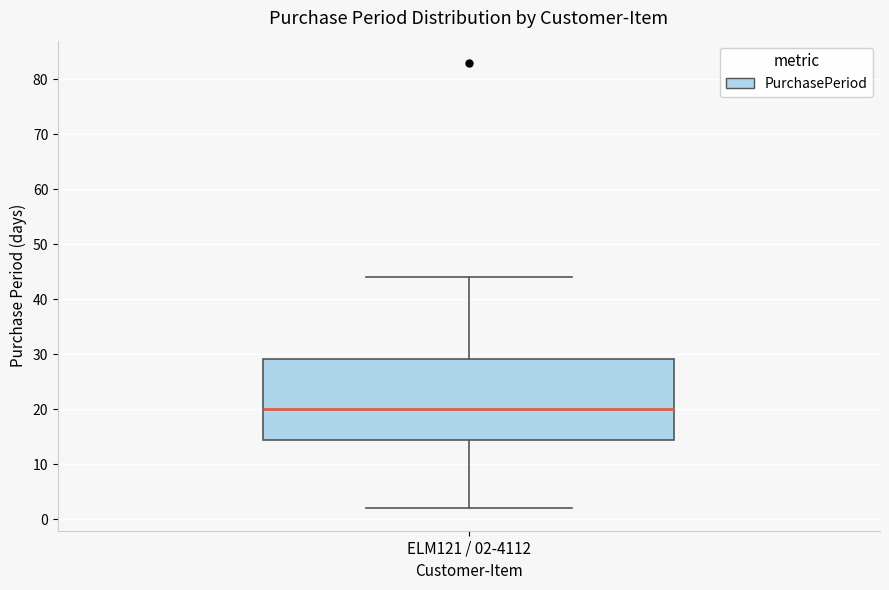

Where is the upper edge of the box for ELM121 / 02-4112 on the y-axis? The values are not printed on the chart, so give them approximately, as read against the axis.

29